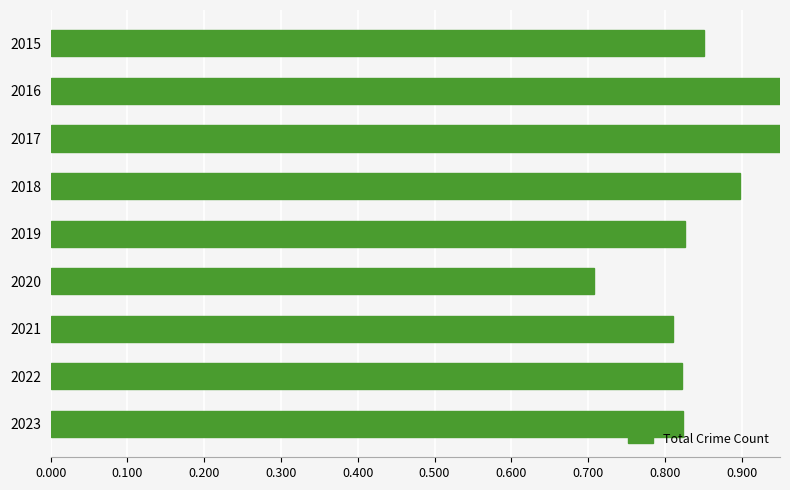

Reading left to right, transcribe all the data shown in this chart.

851	983	978	898	826	708	811	822	824